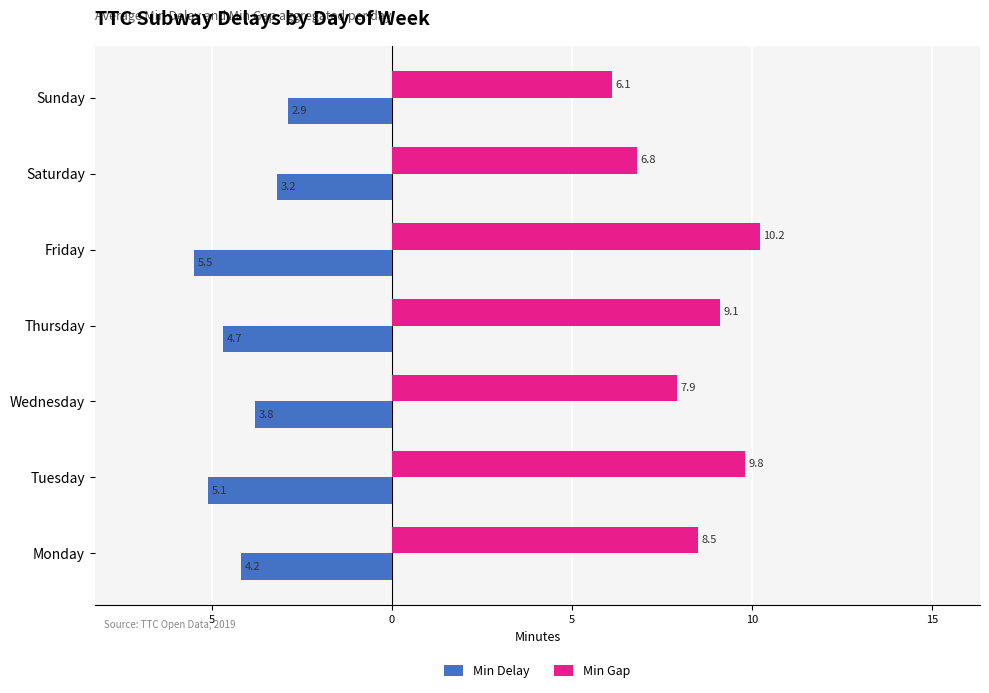

What is the difference between the second highest and minimum values in the Min Gap series?

3.7